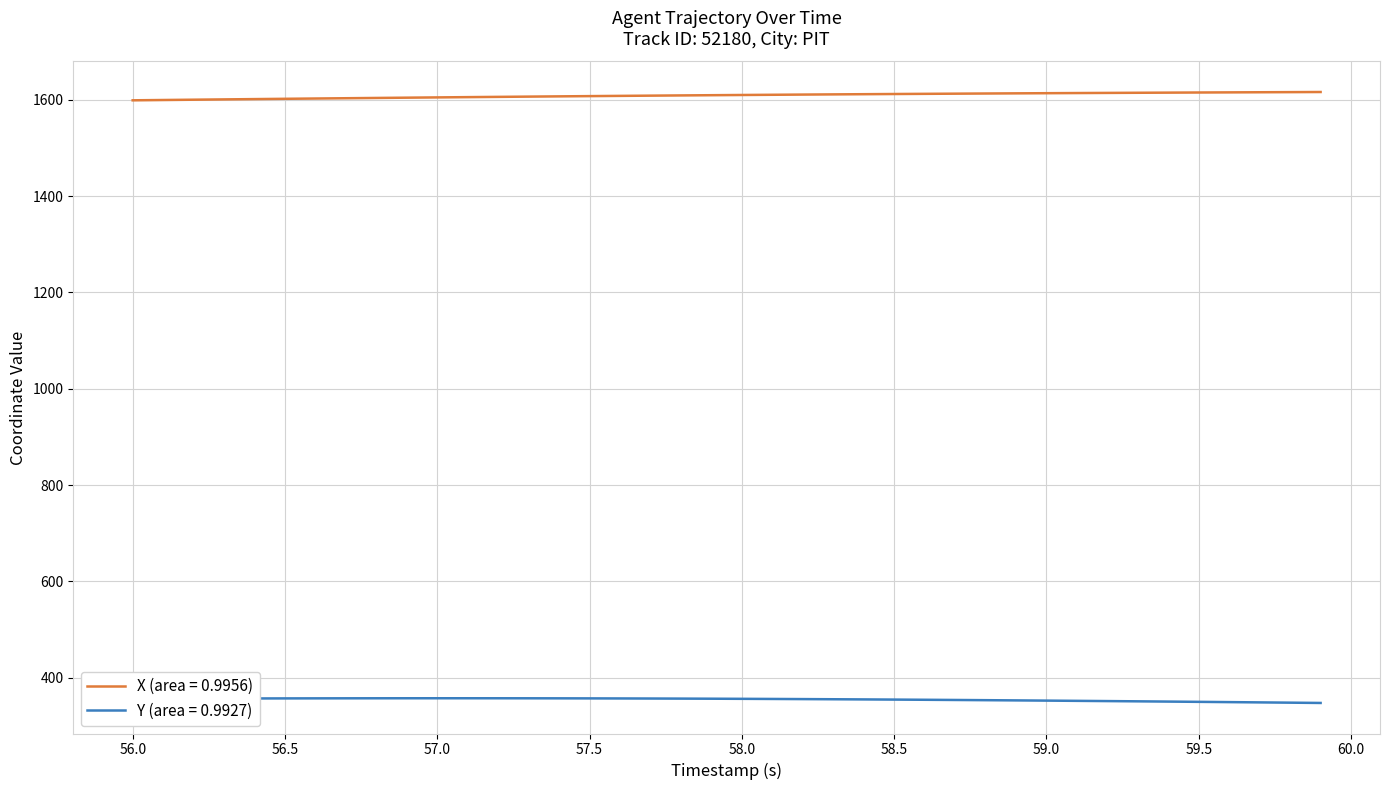

What are all the series names shown in the legend?

X (area = 0.9956), Y (area = 0.9927)